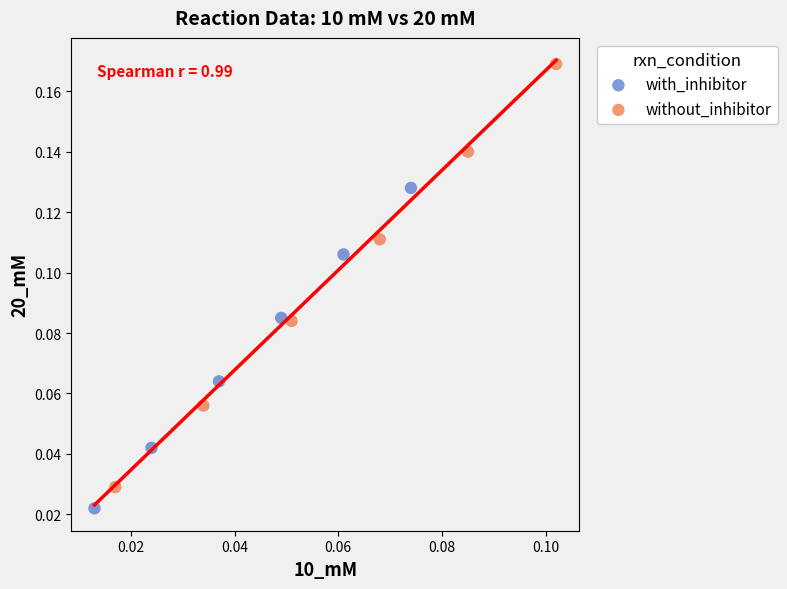

Which series contains the lowest Y value?

with_inhibitor